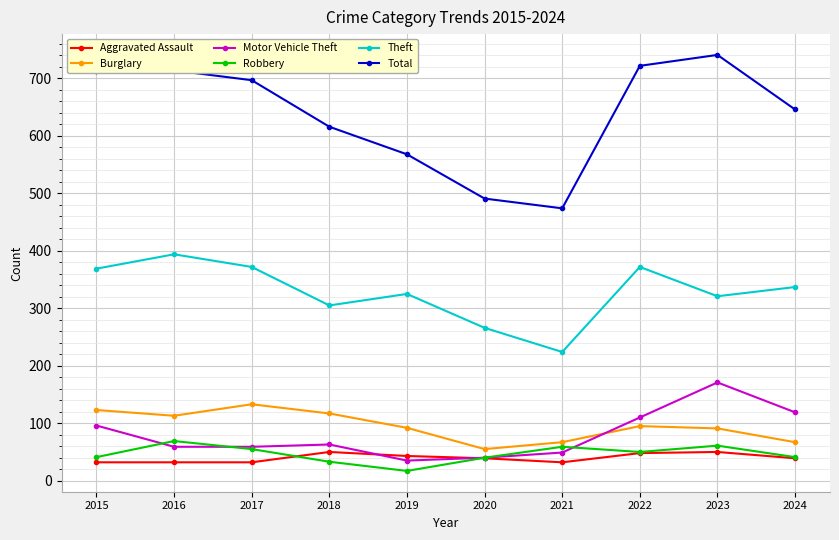

The value of Robbery at 2023 is 33. True or false?

False